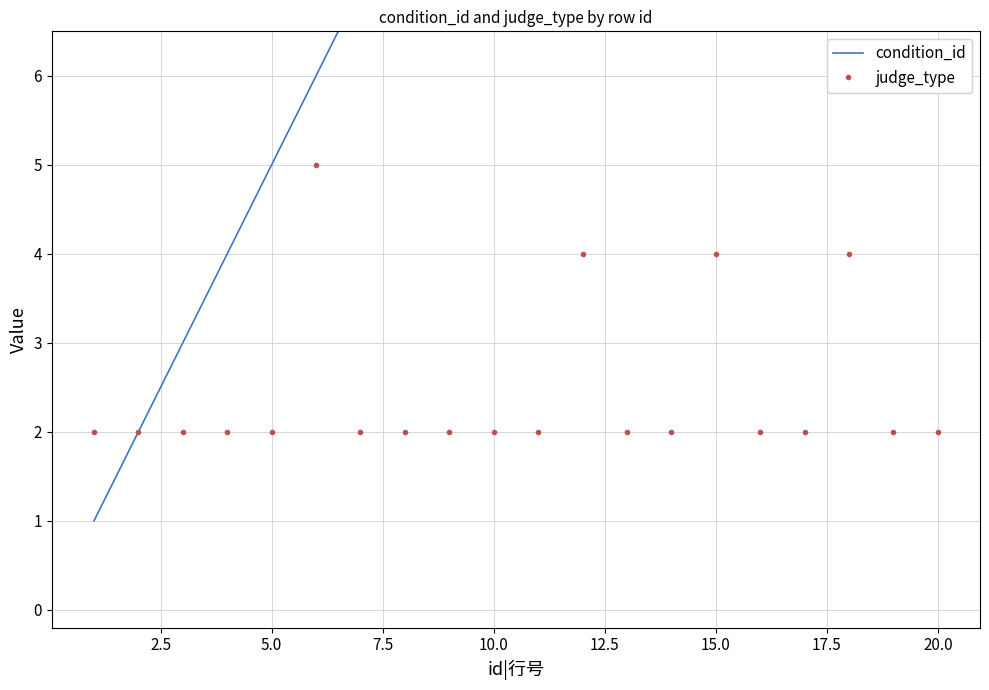

True or false: condition_id and judge_type intersect in this chart.

False